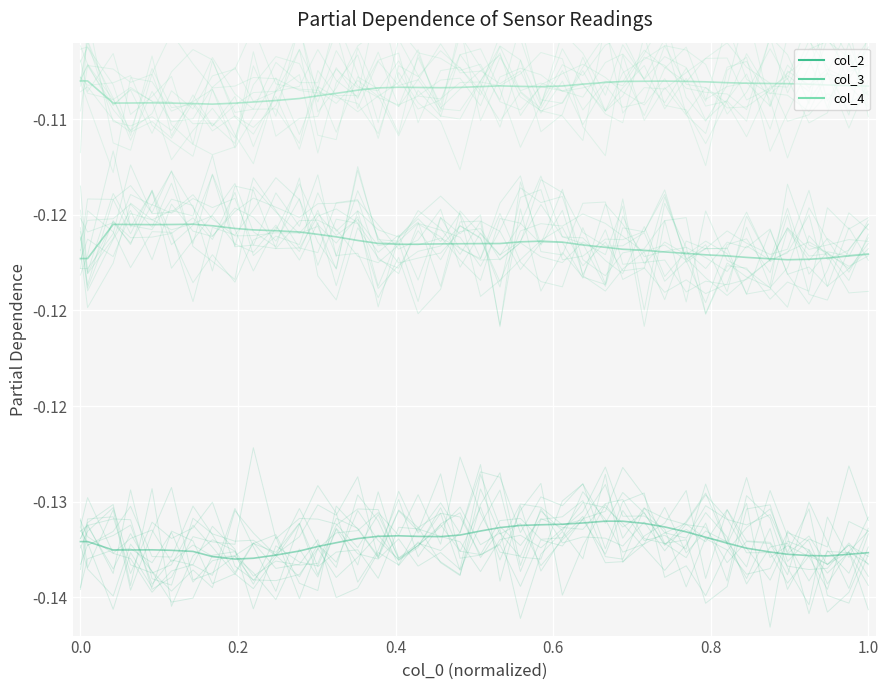

What are all the series names shown in the legend?

col_2, col_3, col_4